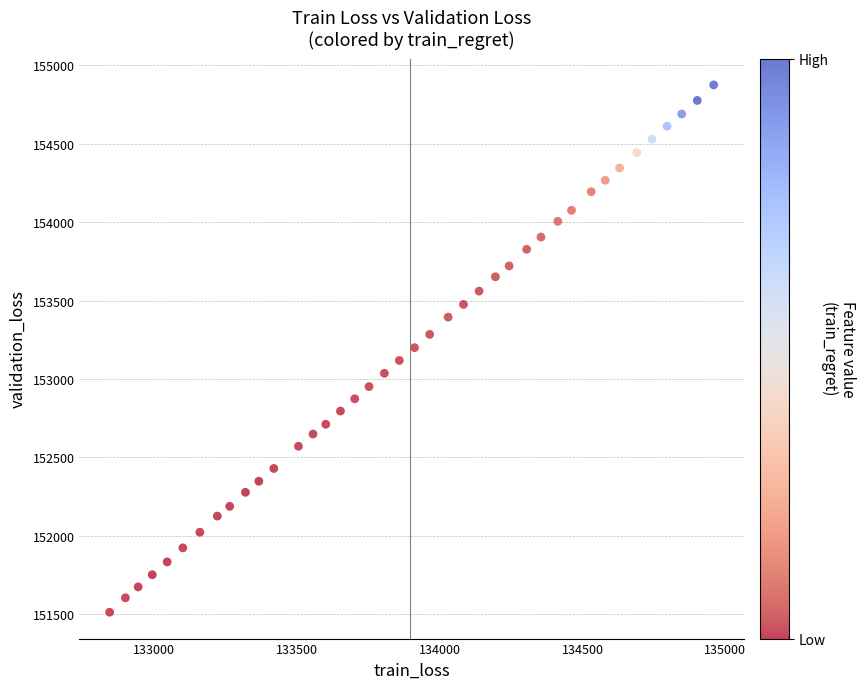

How many data points are displayed?

40